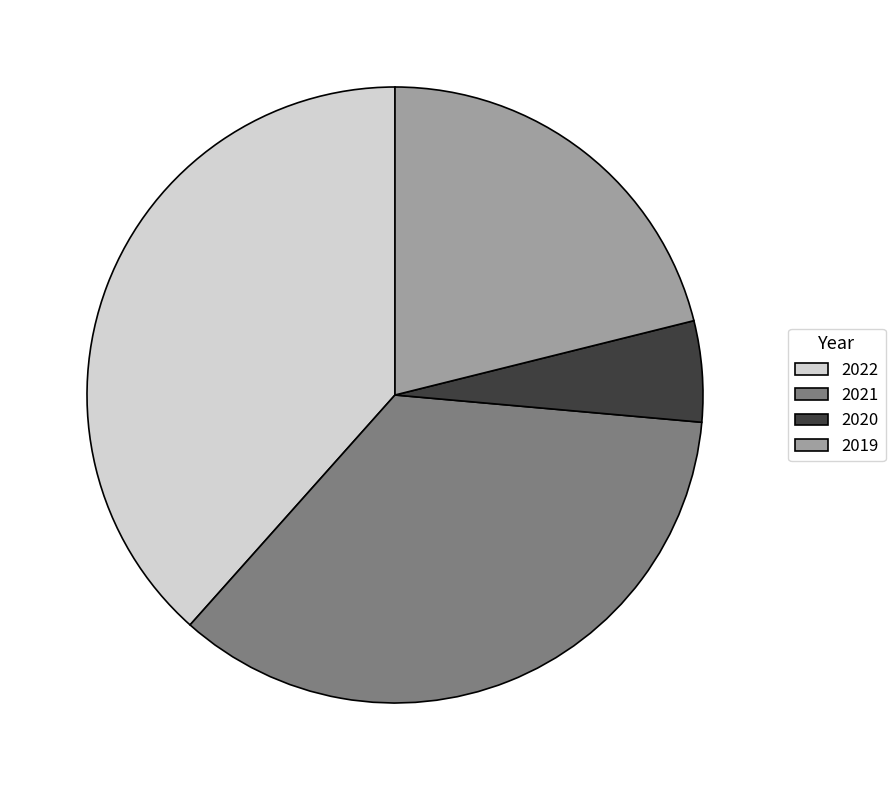

Is there any slice that represents more than half of the pie?

No